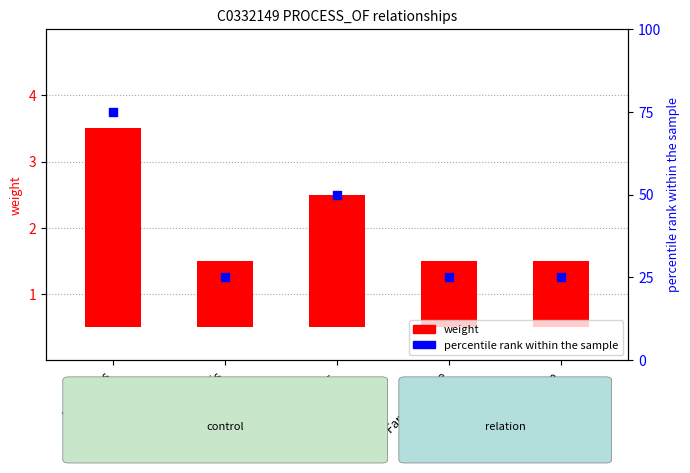

Is the value of percentile rank within the sample at Canis familiaris greater than the value of weight at Wild Type Mouse?

Yes